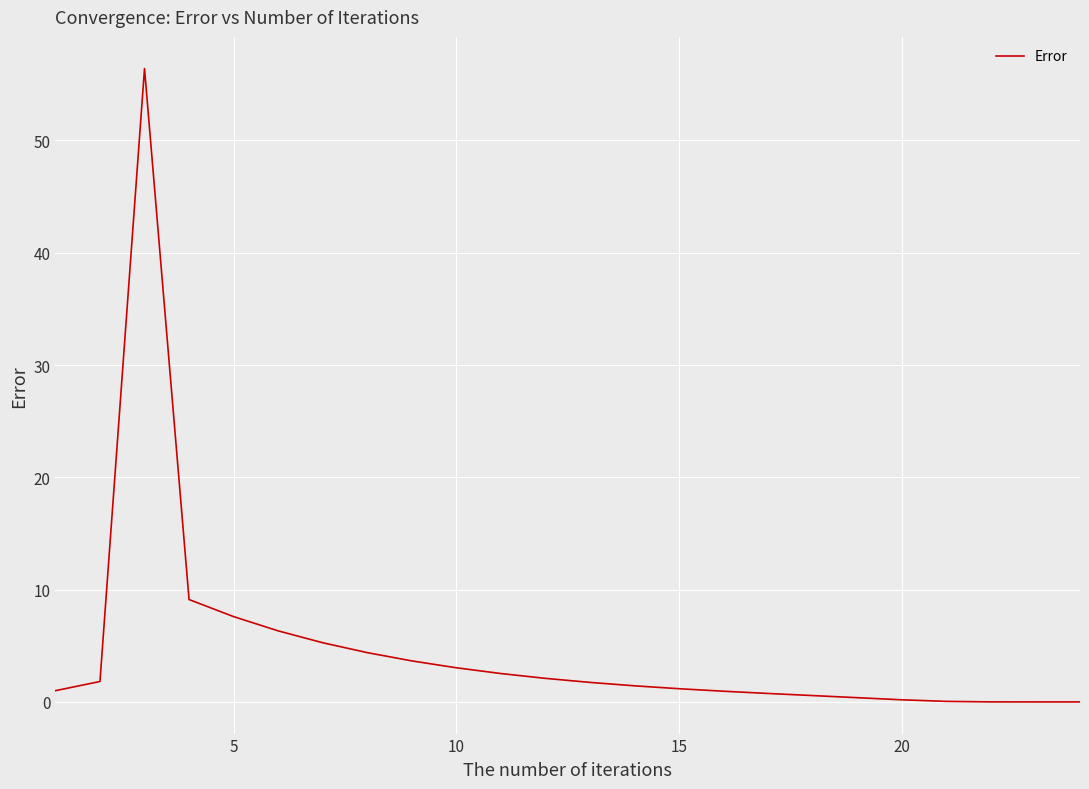

What is the difference between the maximum and minimum values?

56.4